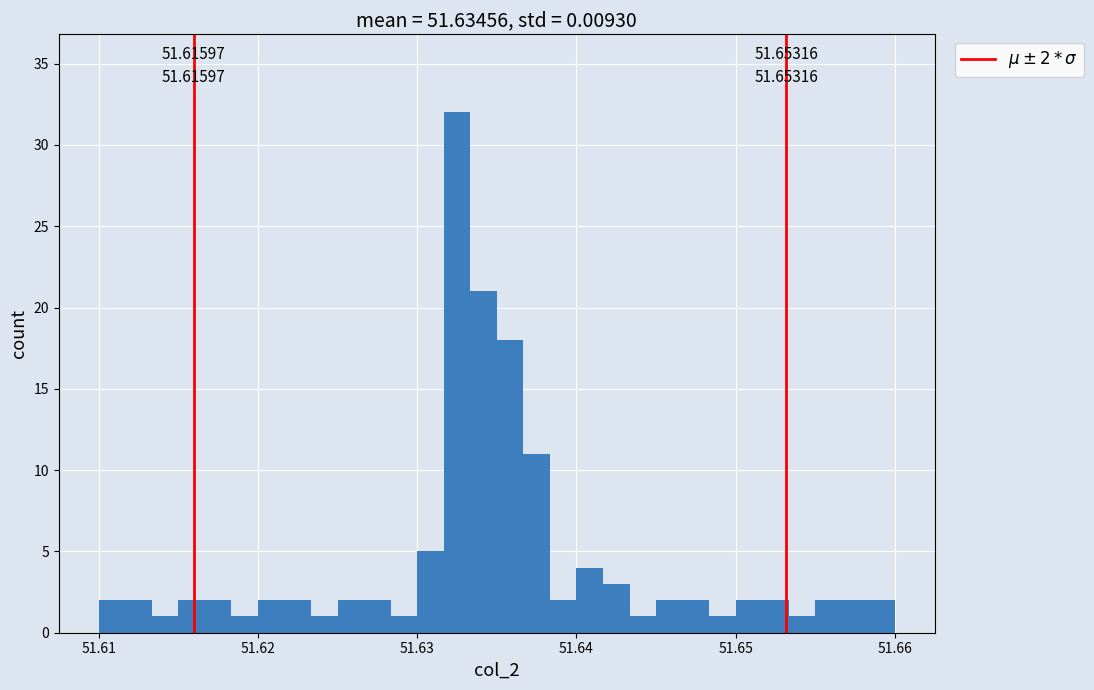

Around what value on the x-axis is the tallest bar? Give the approximate position of its centre, as read against the axis.

51.633